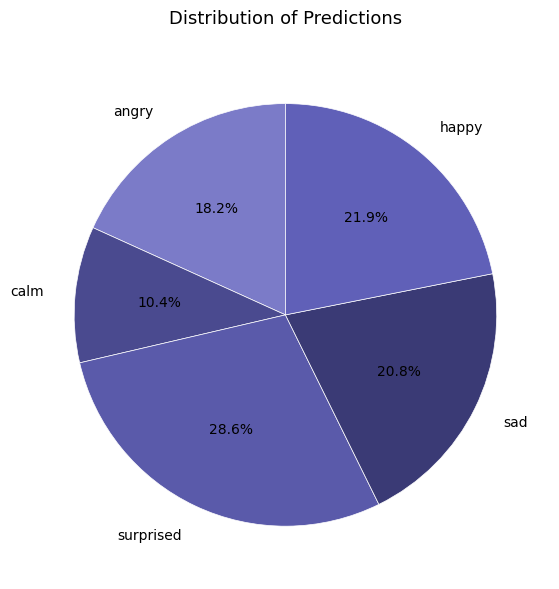

Which has a higher value, happy or surprised?

surprised